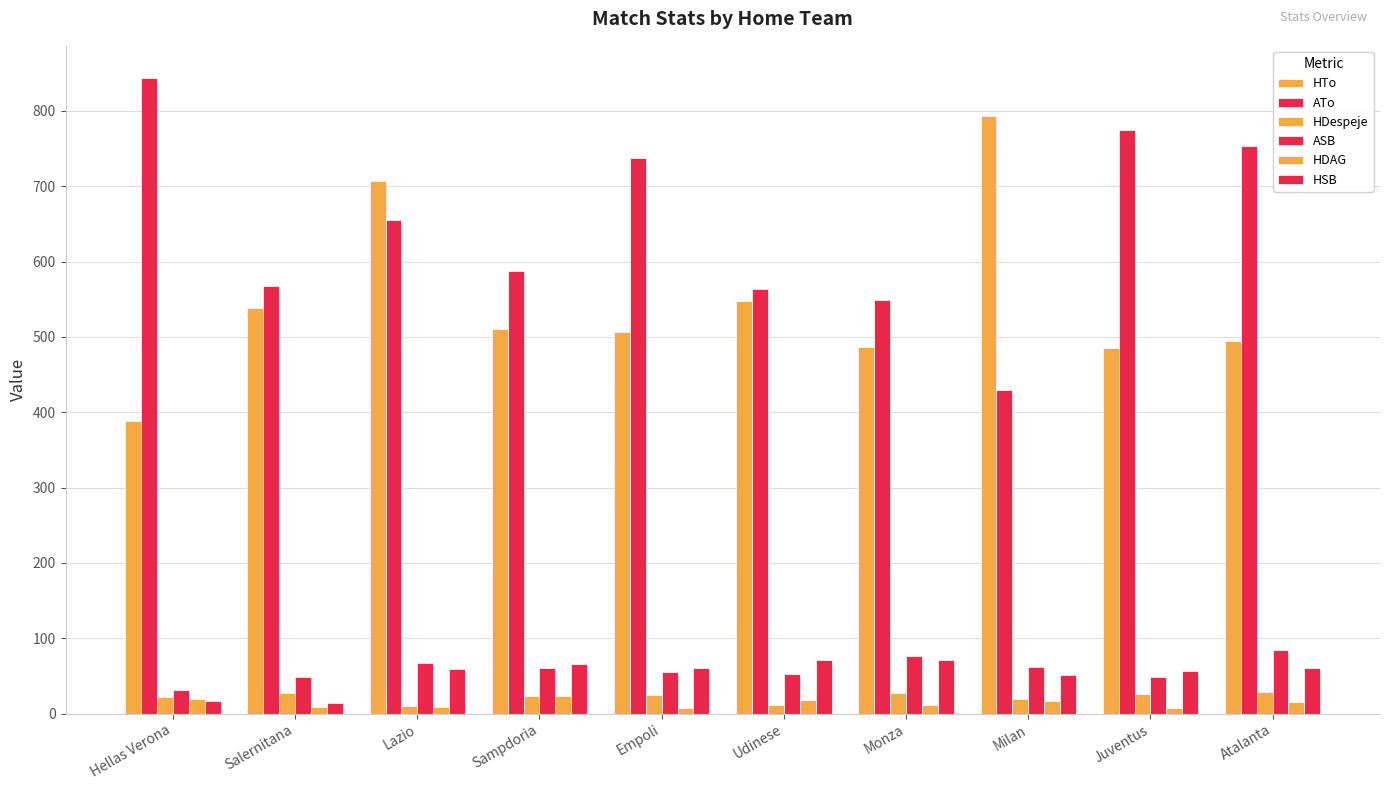

List the series in order of their peak value, highest first.

ATo, HTo, ASB, HSB, HDespeje, HDAG